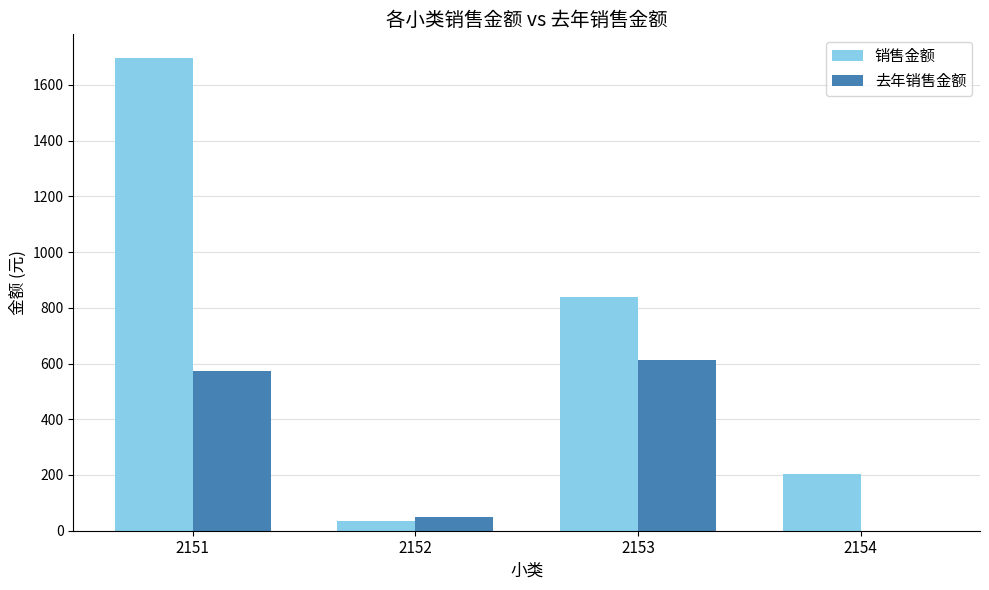

Which series has the largest total across all categories?

销售金额